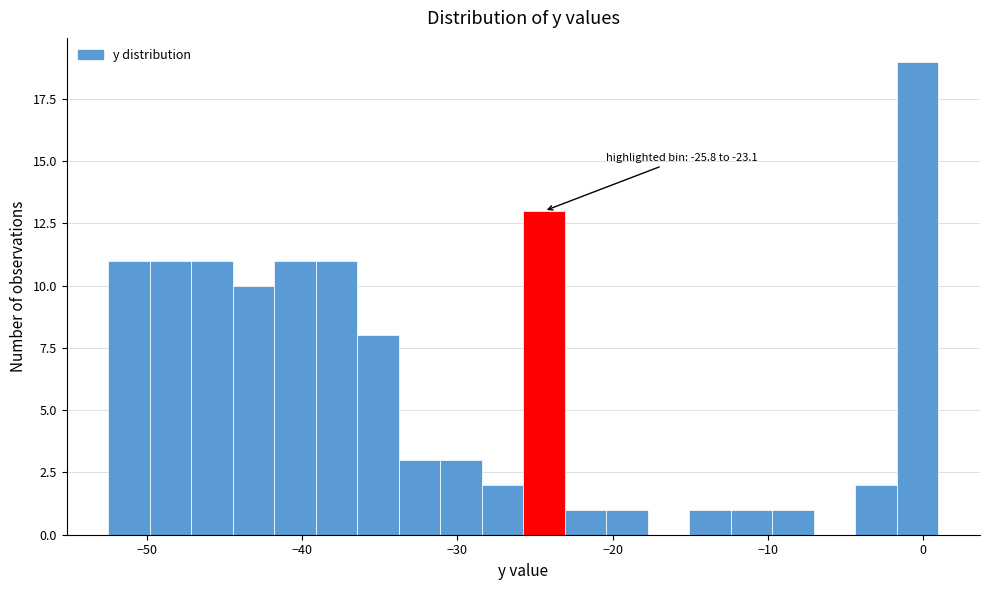

Around what value on the x-axis is the tallest bar? Give the approximate position of its centre, as read against the axis.

0